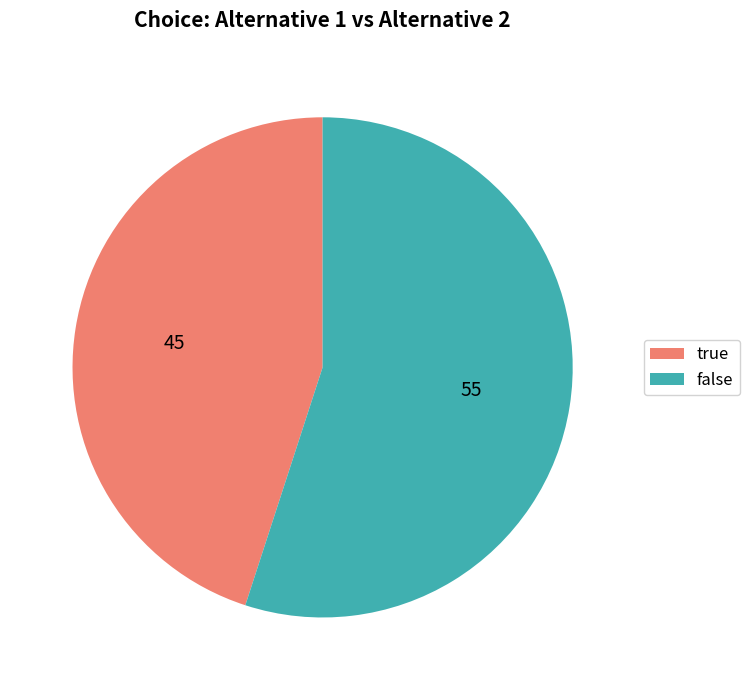

Is it true that true is 45% of the pie?

True